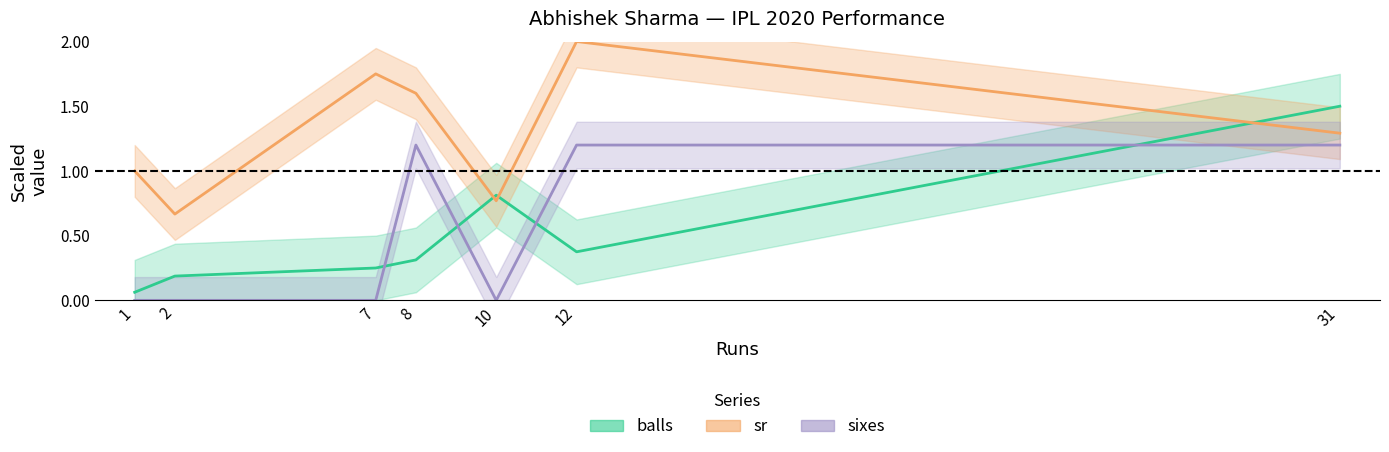

In balls, how many points are lower than both neighbors (excluding endpoints)?

1